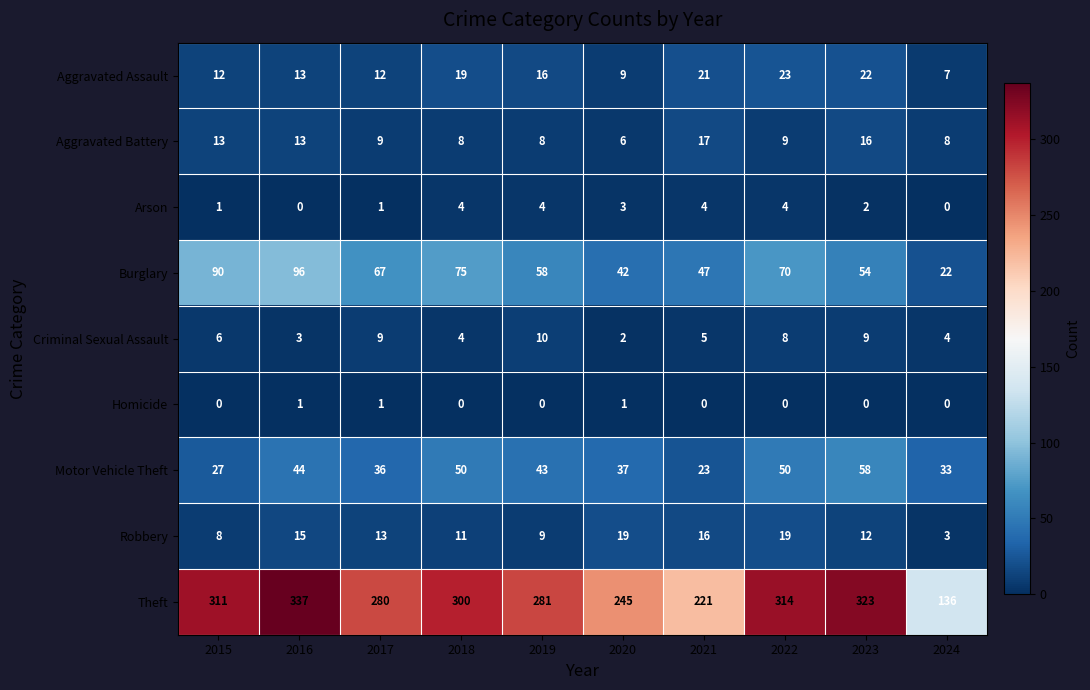

Which series has the widest spread of values?

Theft